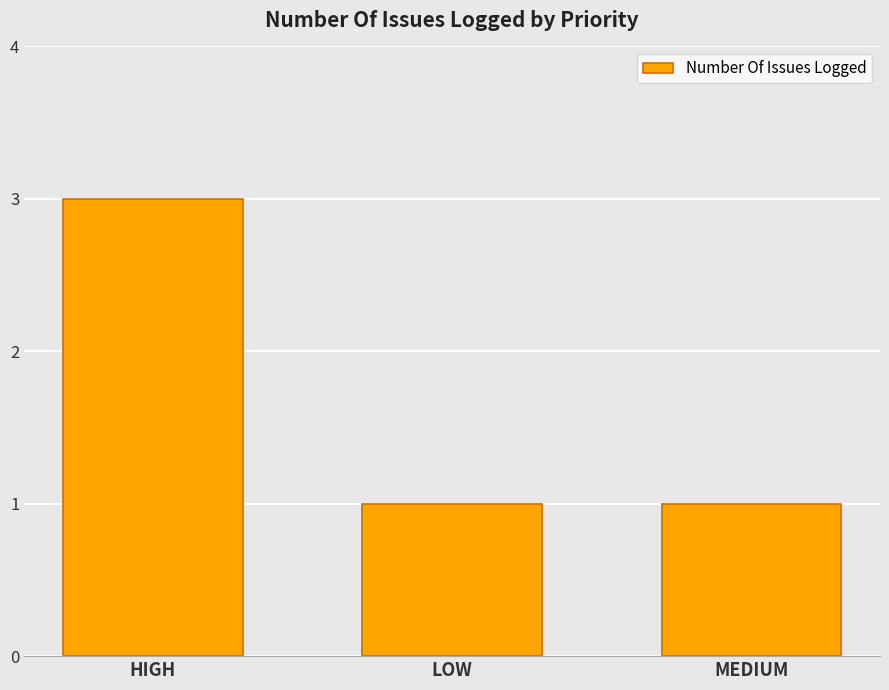

Count the values in the range 1 to 3.

3